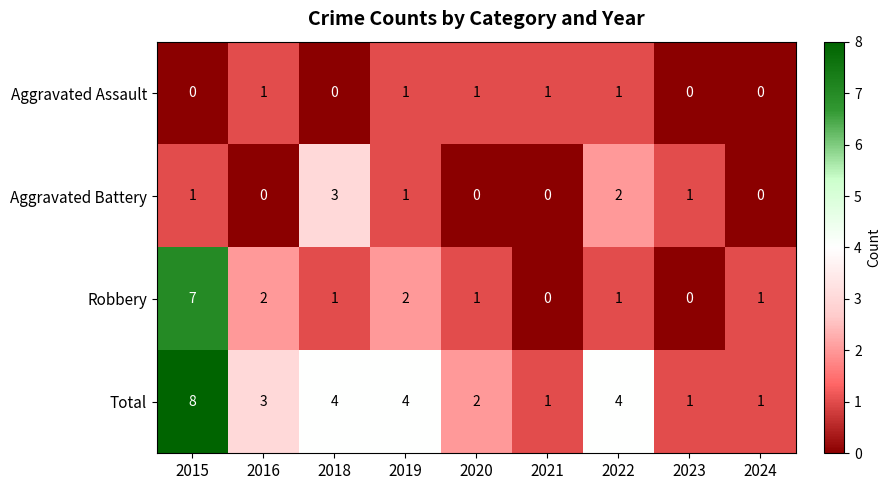

Which series changed the most between 2016 and 2022?

Aggravated Battery